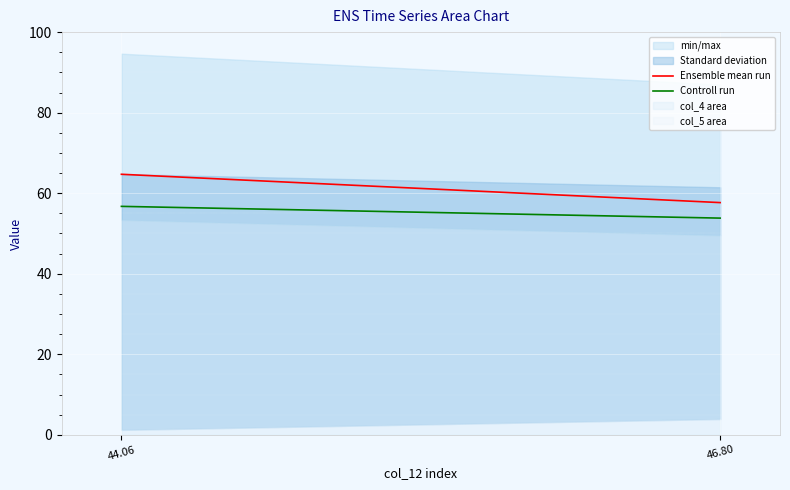

Rank the series by their average value, from lowest to highest.

Controll run, Ensemble mean run